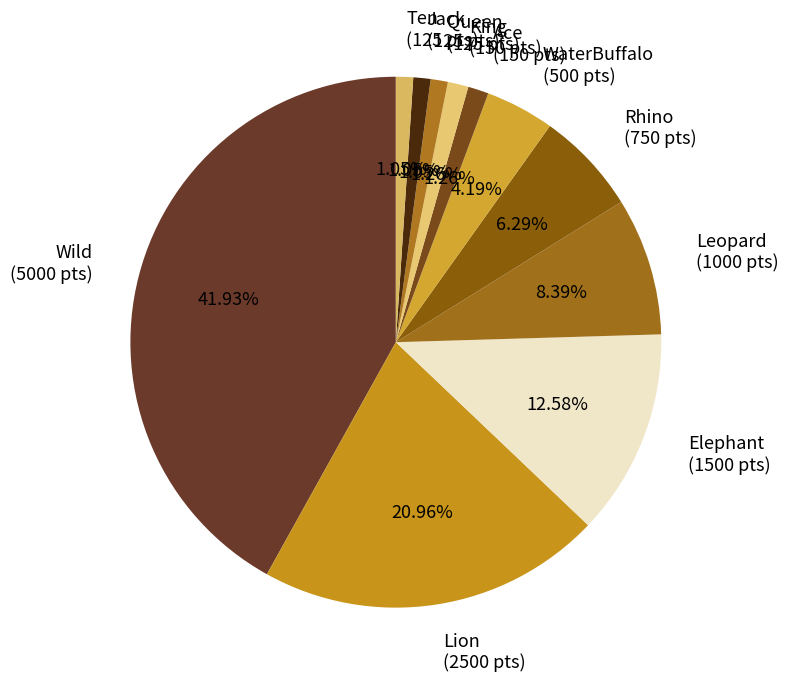

Do Jack (125 pts) and King (150 pts) together represent more than half of the pie?

No